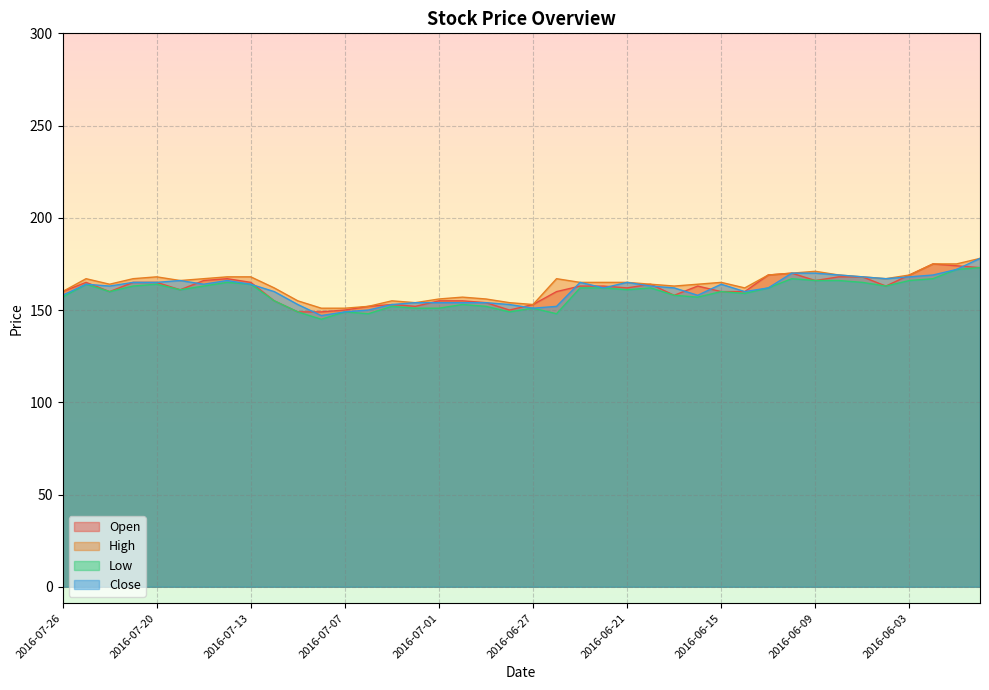

What is the label of the 25th point from the right?

2016-07-04